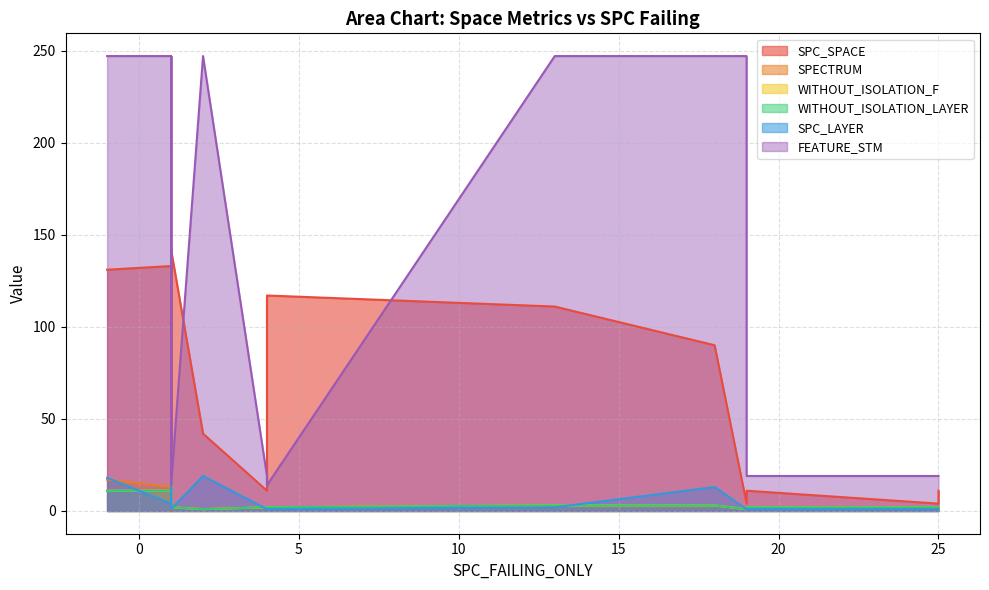

What is the difference between the WITHOUT_ISOLATION_F values at 14 and 4?

1